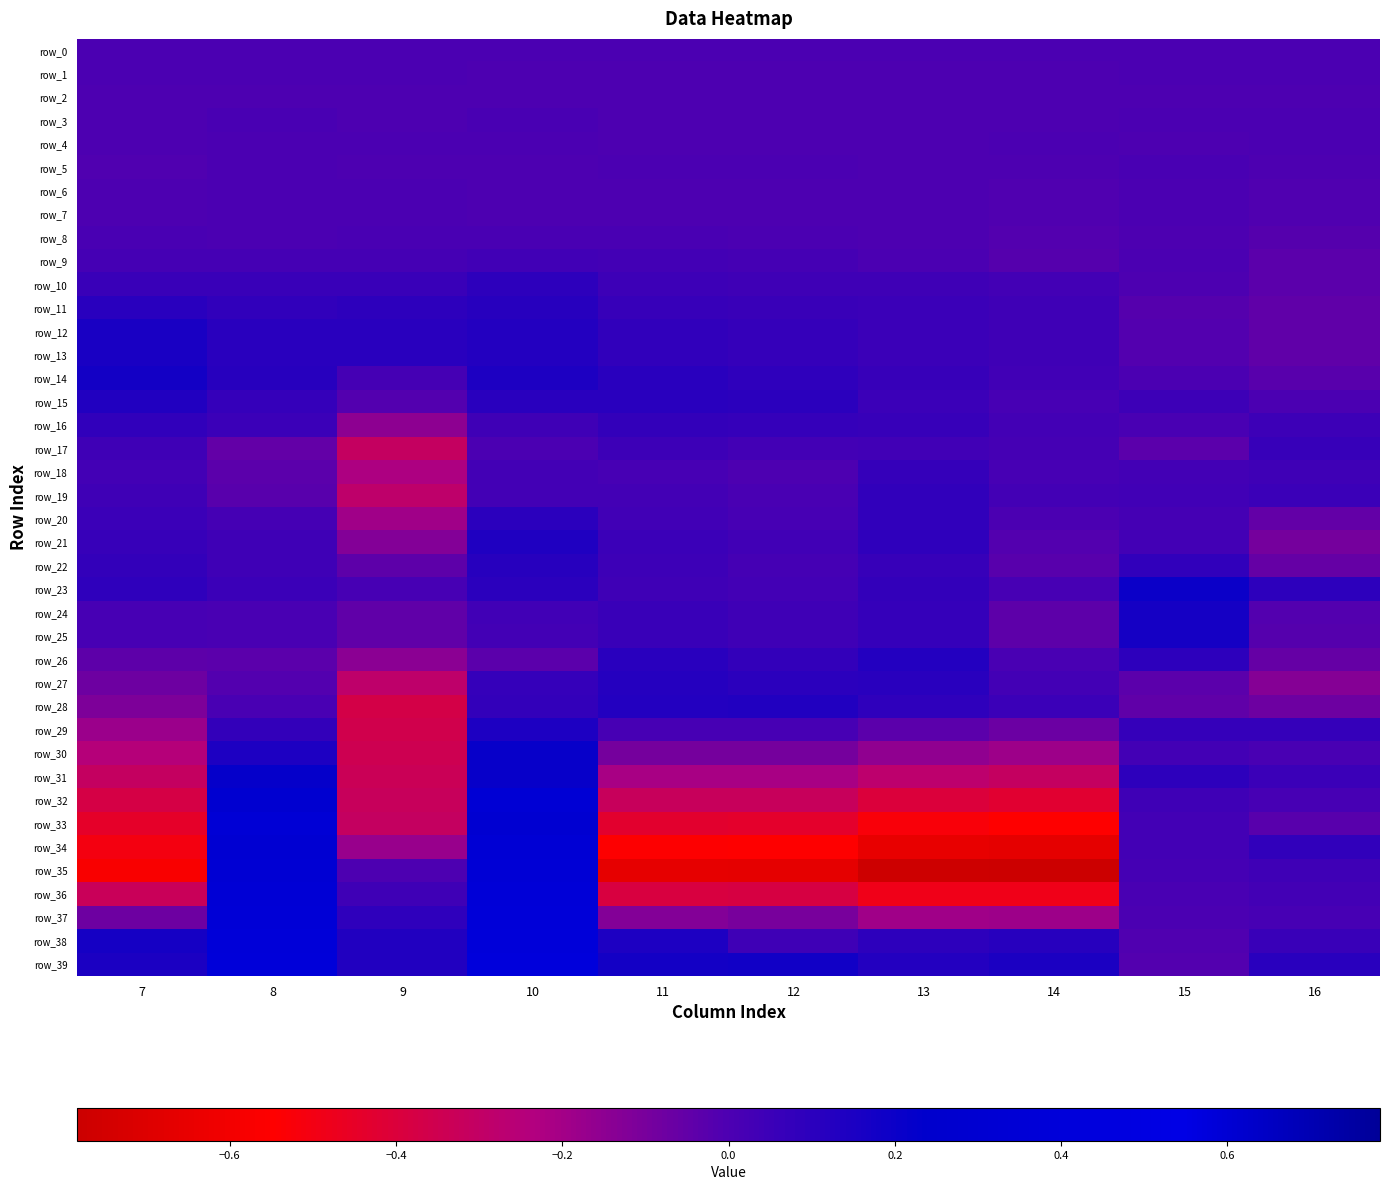

At how many categories does at least one series exceed 0?

10